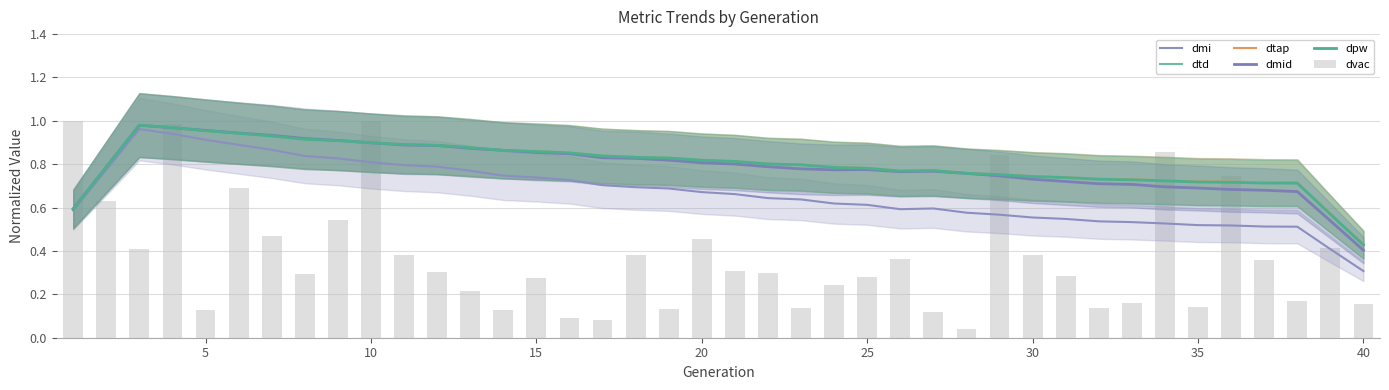

Which series has the widest spread of values?

dvac